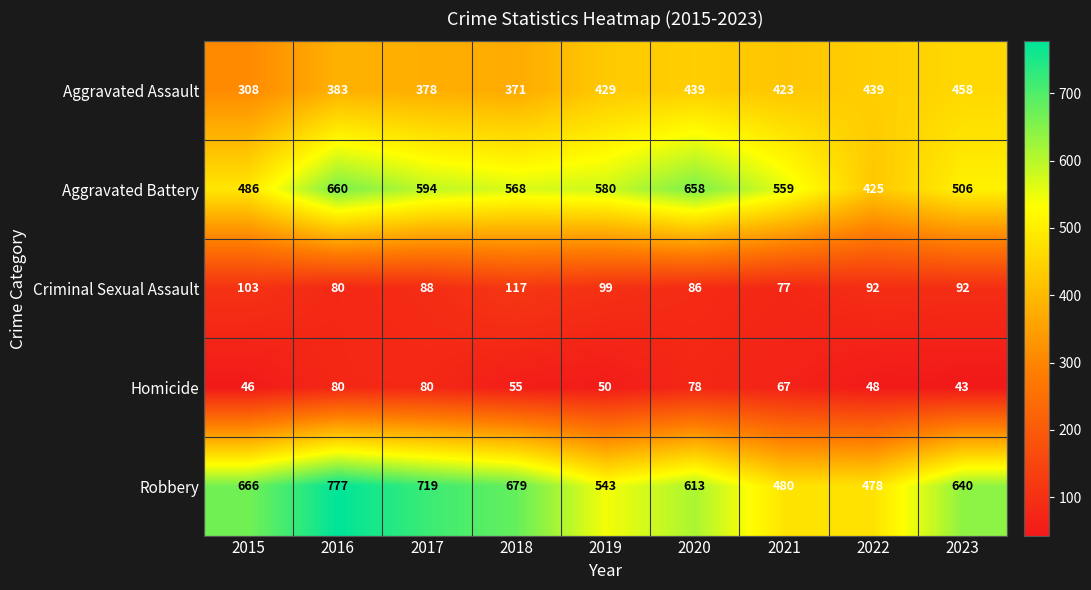

How many data points does each series have?

9